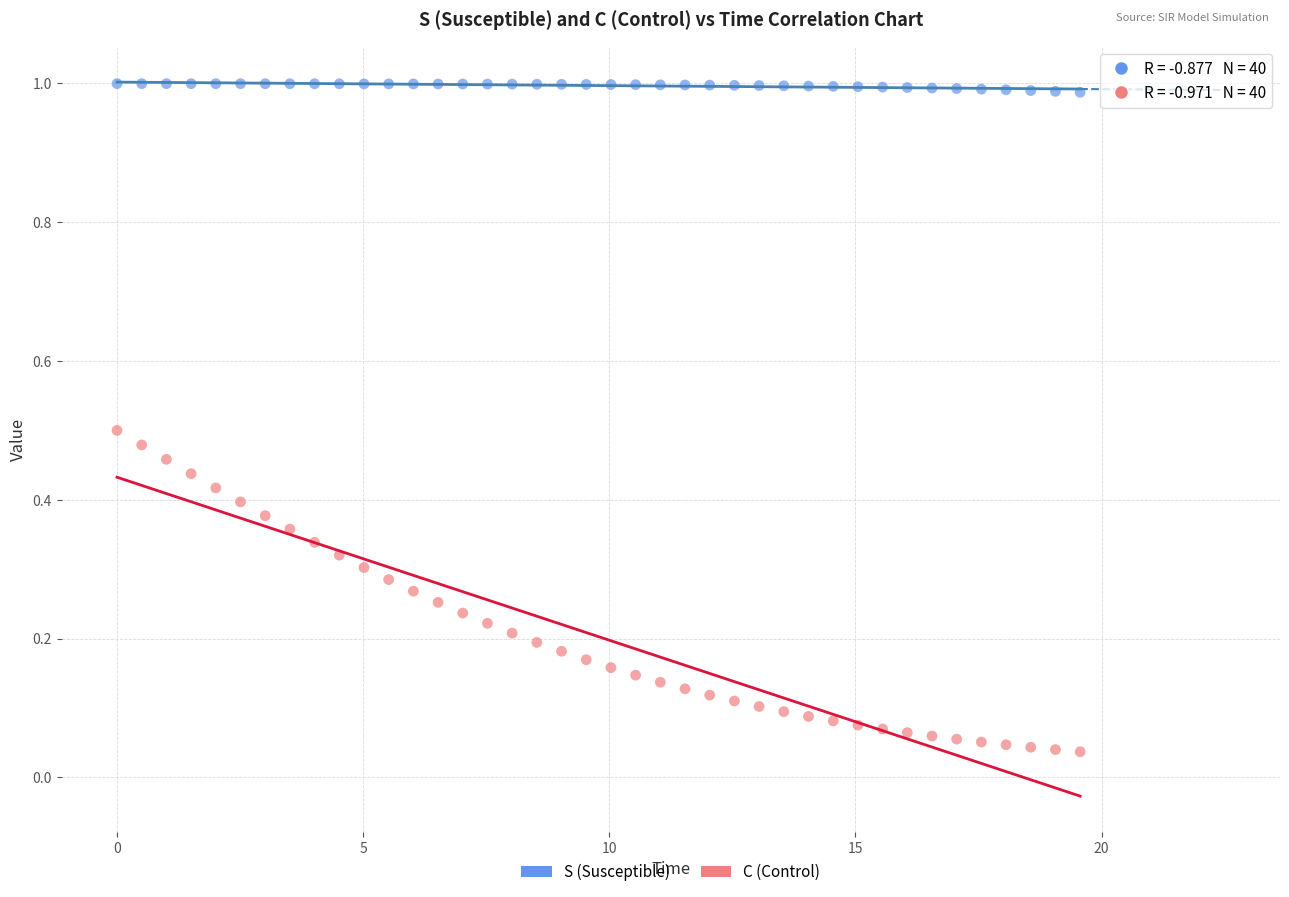

What are all the series names shown in the legend?

S (Susceptible), C (Control)